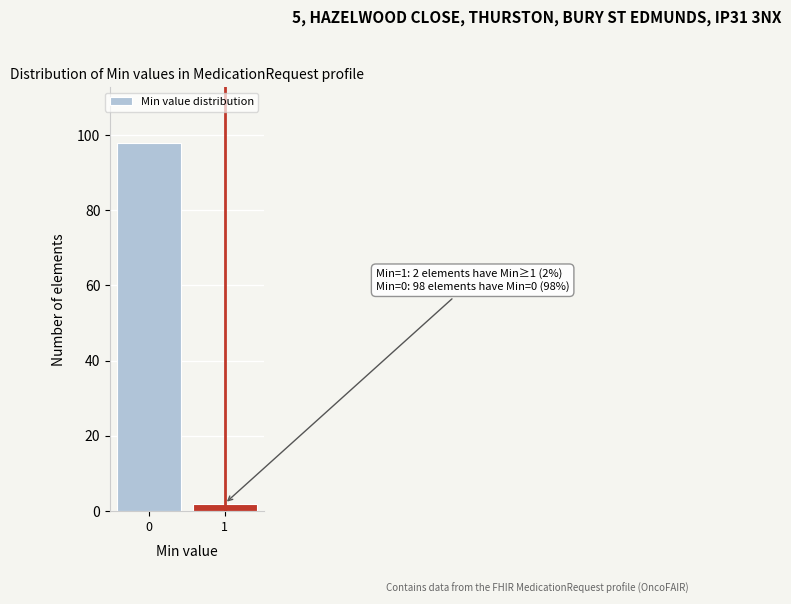

Reading left to right, list all the values displayed in this chart.

98	2